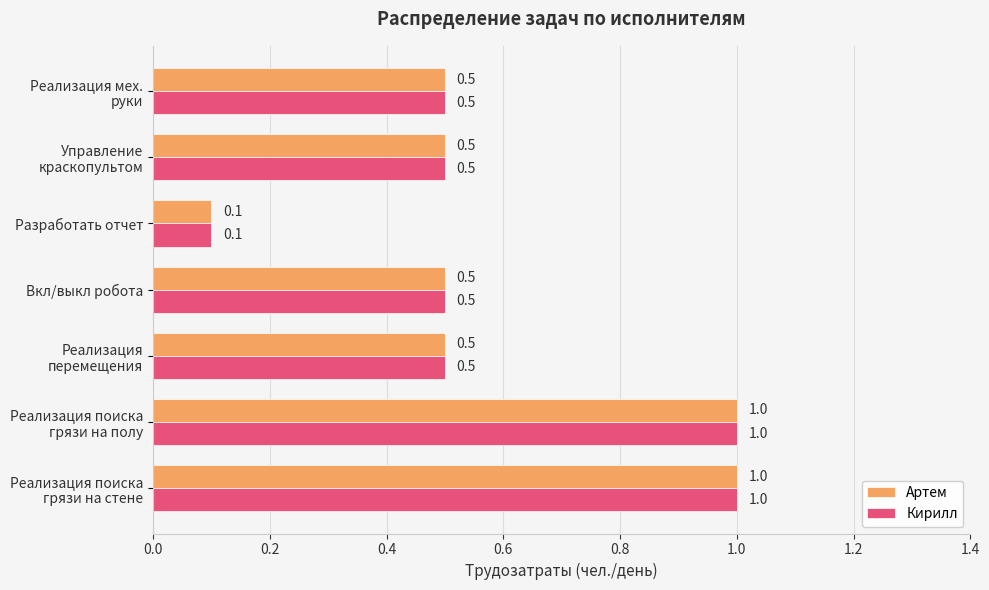

At which label does Кирилл reach its minimum?

Разработать отчет